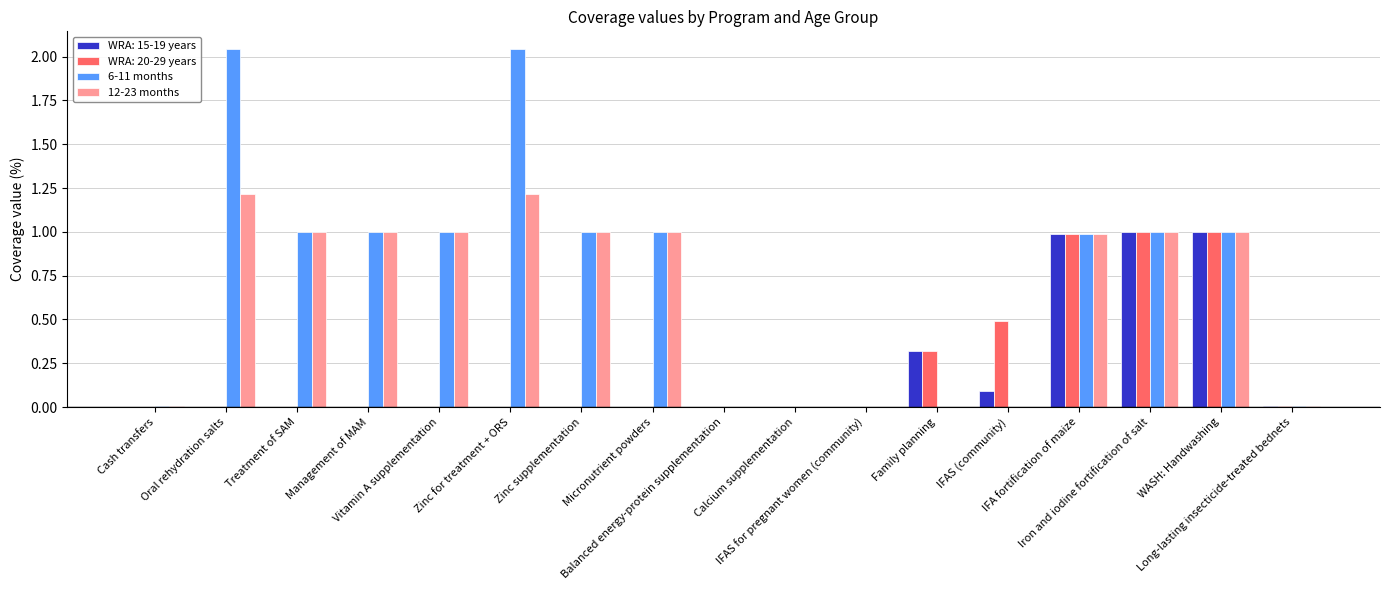

What is the average value of the 6-11 months series?

0.7